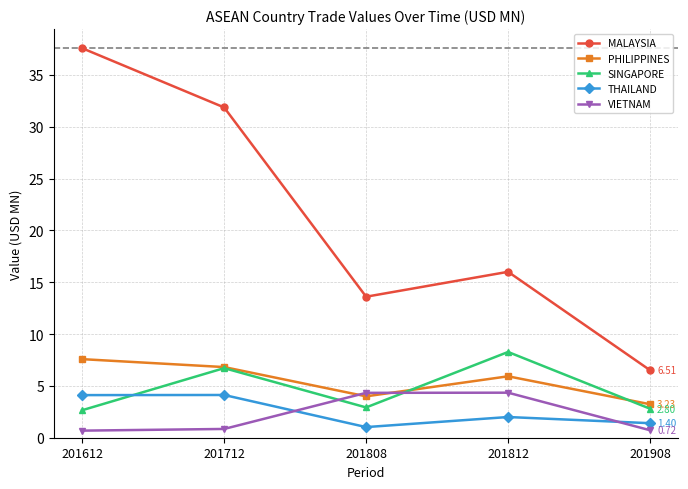

List the labels in order of MALAYSIA value, largest first.

201612, 201712, 201812, 201808, 201908